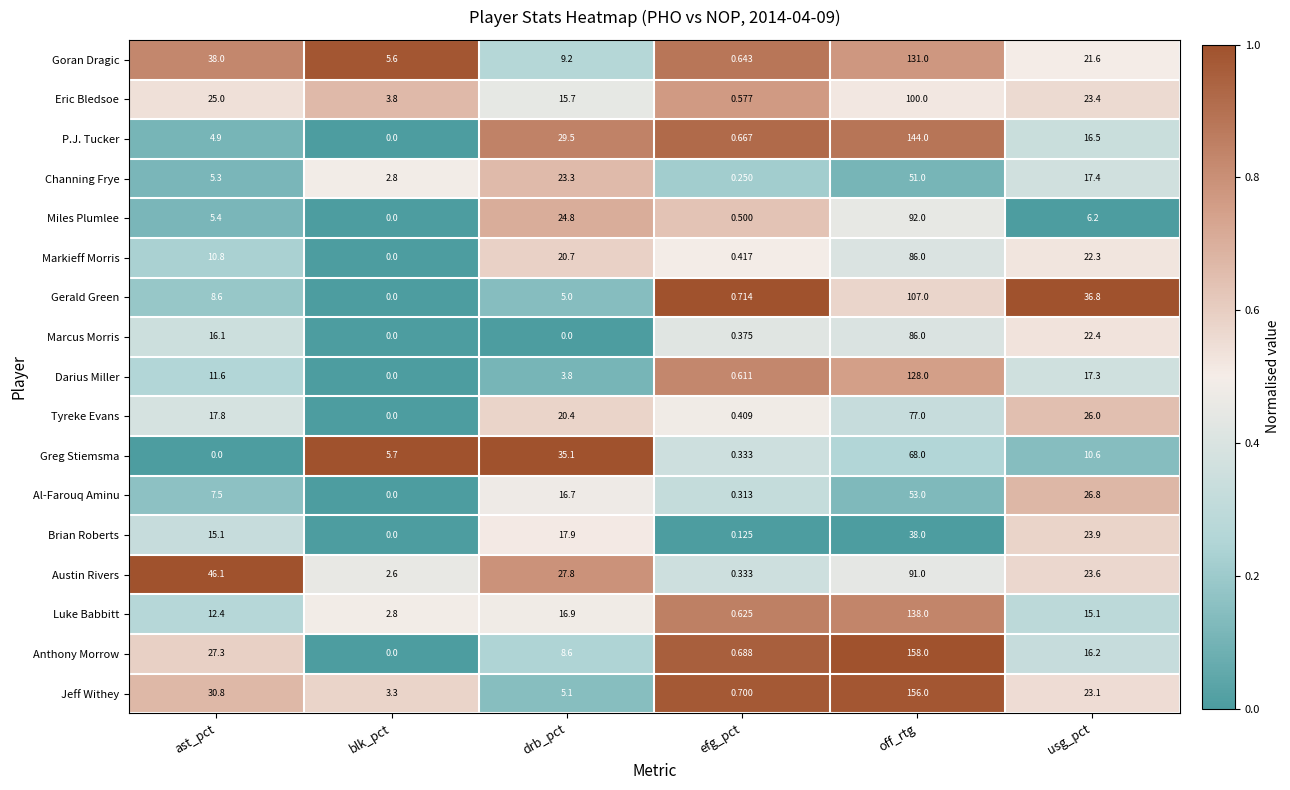

List the labels in order of Brian Roberts value, largest first.

off_rtg, usg_pct, drb_pct, ast_pct, efg_pct, blk_pct